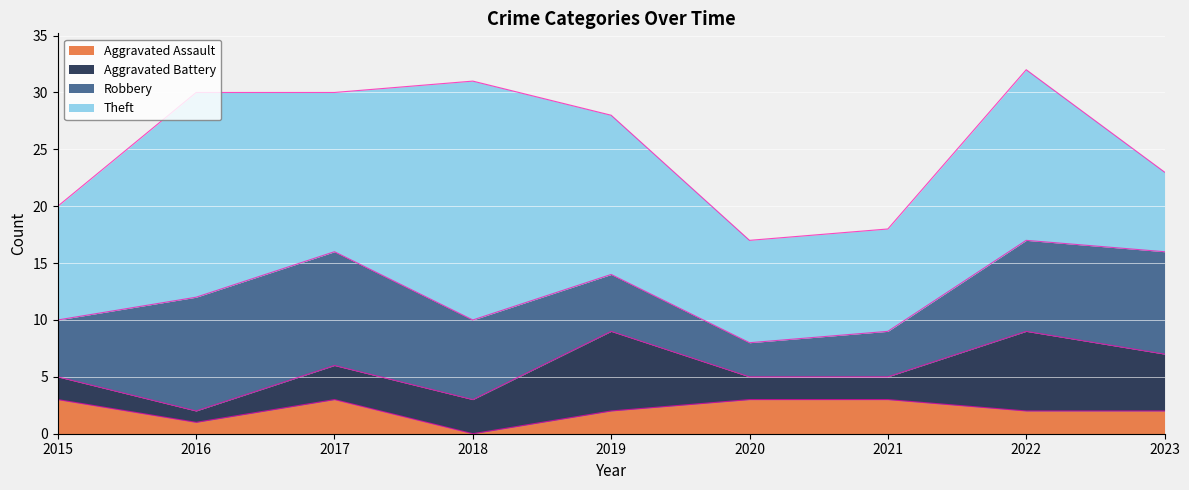

How many intersections are there between Theft and Robbery?

1